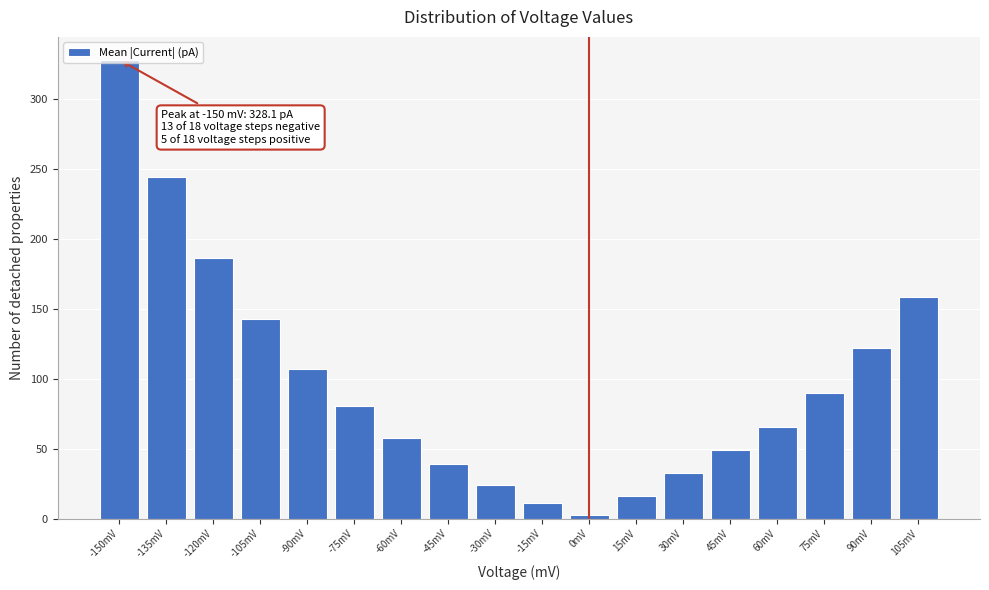

Is it true that the value at 45mV is 16.4?

False